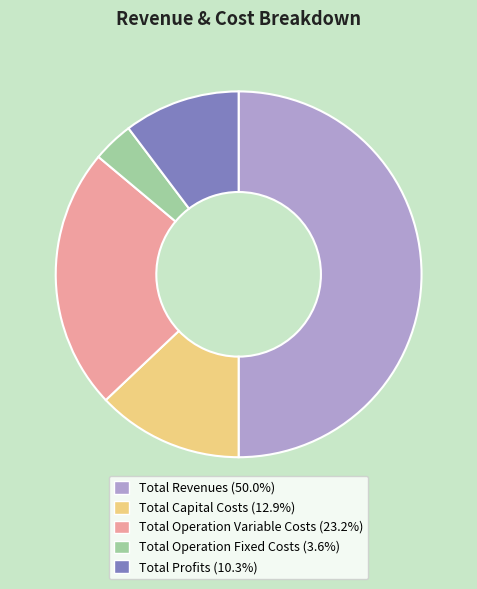

Combined, do Total Operation Variable Costs (23.2%) and Total Capital Costs (12.9%) account for over 50%?

No